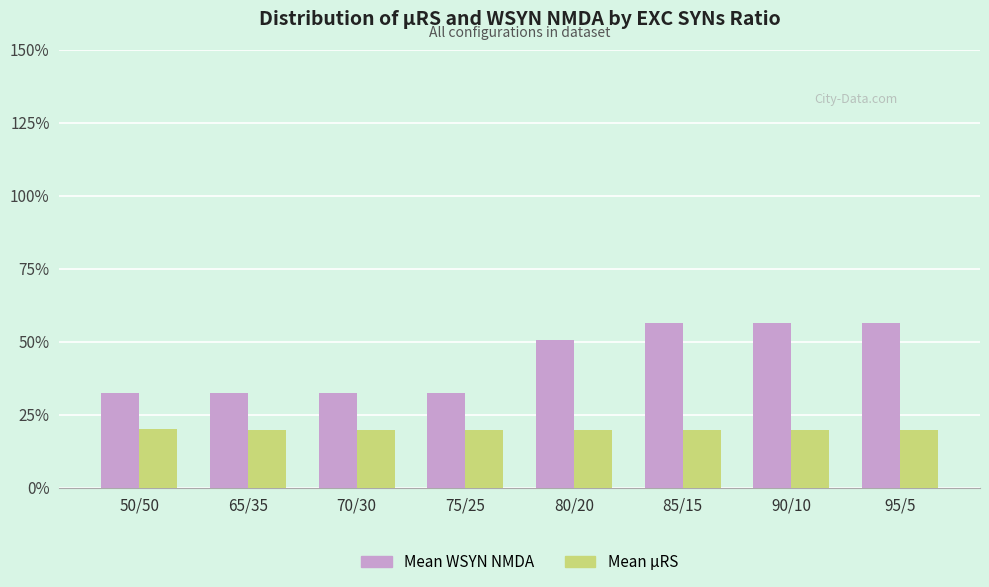

At how many categories does at least one series exceed 46?

4